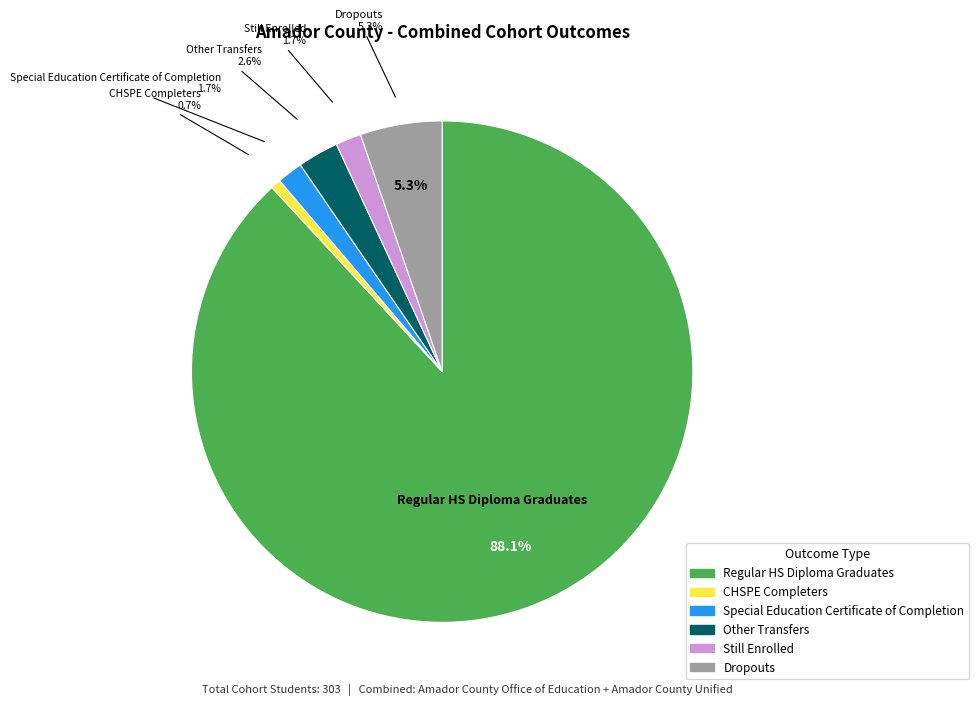

To the nearest percent, what is the difference between the Special Education Certificate of Completion and Regular HS Diploma Graduates slice percentages?

86%